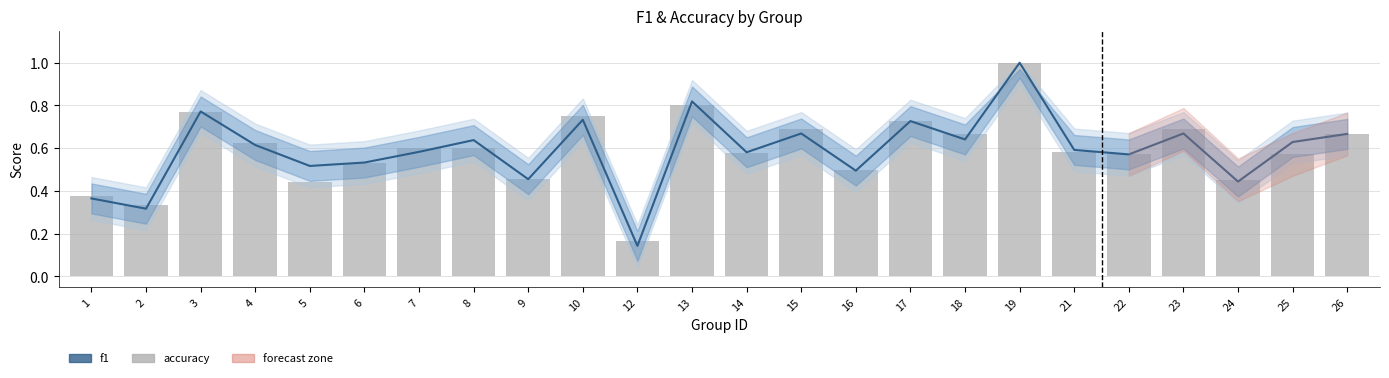

Reading left to right, list all the values displayed in this chart.

f1: 1=0.4	2=0.3	3=0.8	4=0.6	5=0.5	6=0.5	7=0.6	8=0.6	9=0.5	10=0.7	12=0.1	13=0.8	14=0.6	15=0.7	16=0.5	17=0.7	18=0.6	19=1.0	21=0.6	22=0.6	23=0.7	24=0.4	25=0.6	26=0.7
accuracy: 1=0.4	2=0.3	3=0.8	4=0.6	5=0.4	6=0.5	7=0.6	8=0.6	9=0.5	10=0.8	12=0.2	13=0.8	14=0.6	15=0.7	16=0.5	17=0.7	18=0.7	19=1.0	21=0.6	22=0.6	23=0.7	24=0.5	25=0.6	26=0.7